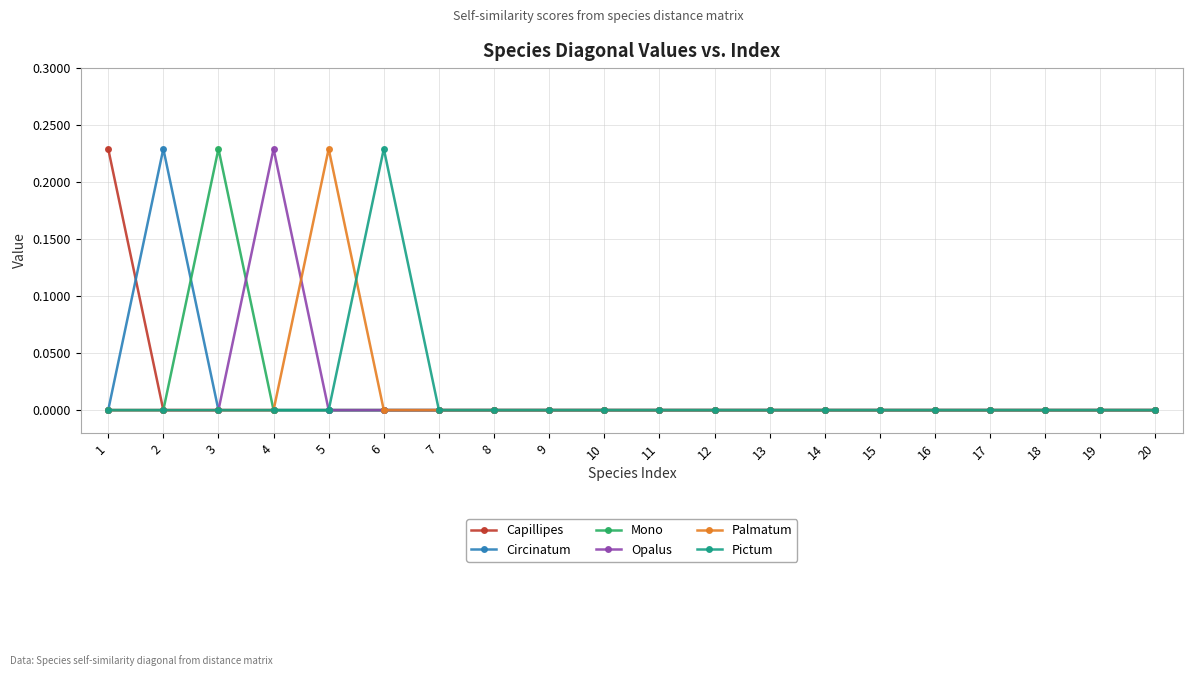

True or false: Capillipes has a value of 0.1 at 7.

False